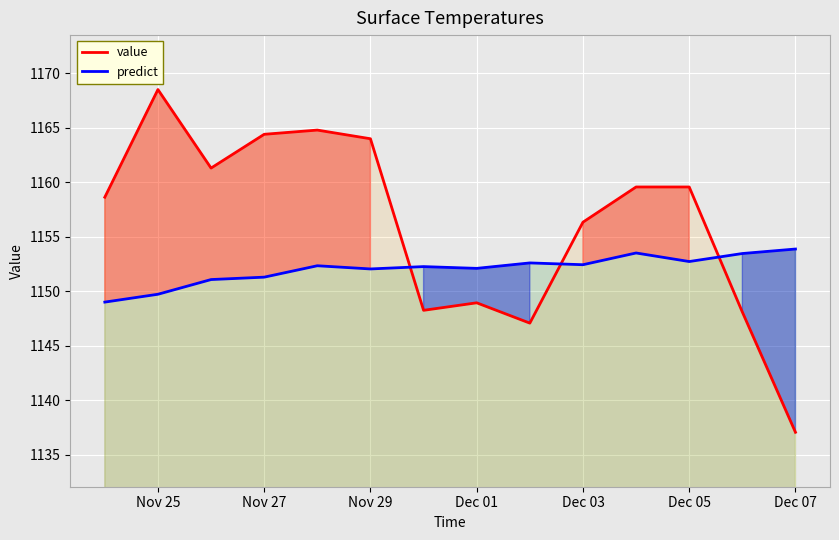

How many data points in value are above 1159?

7